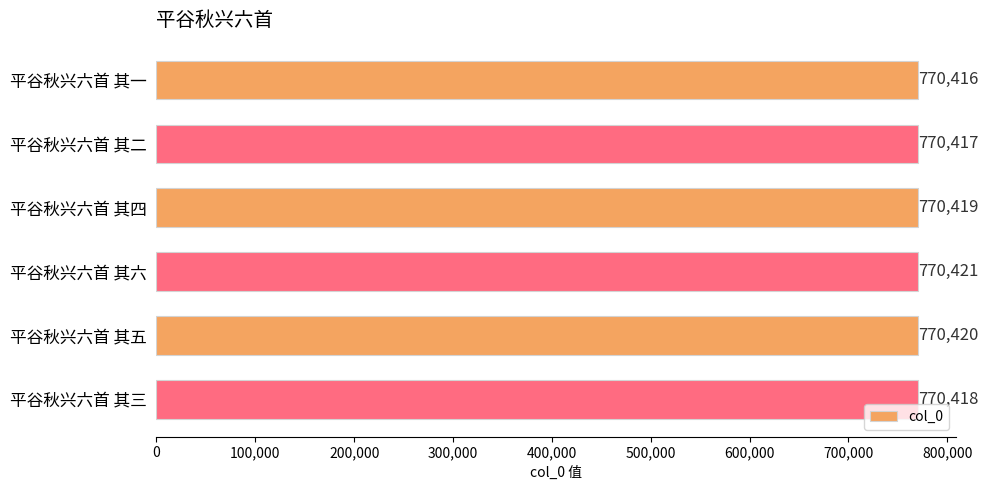

True or false: the data shows 1182209 at 平谷秋兴六首 其六.

False